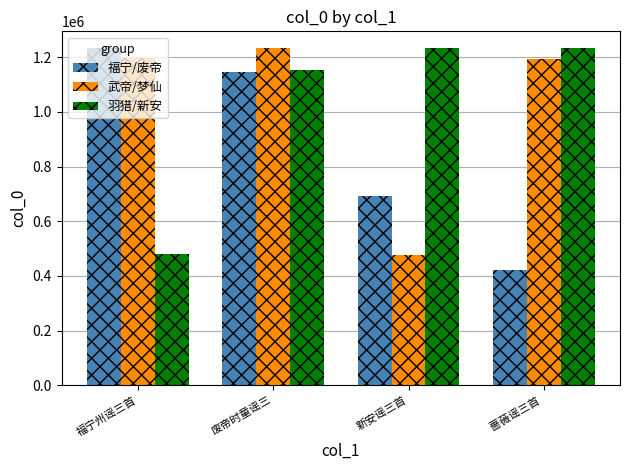

What are all the series names shown in the legend?

福宁/废帝, 武帝/梦仙, 羽猎/新安